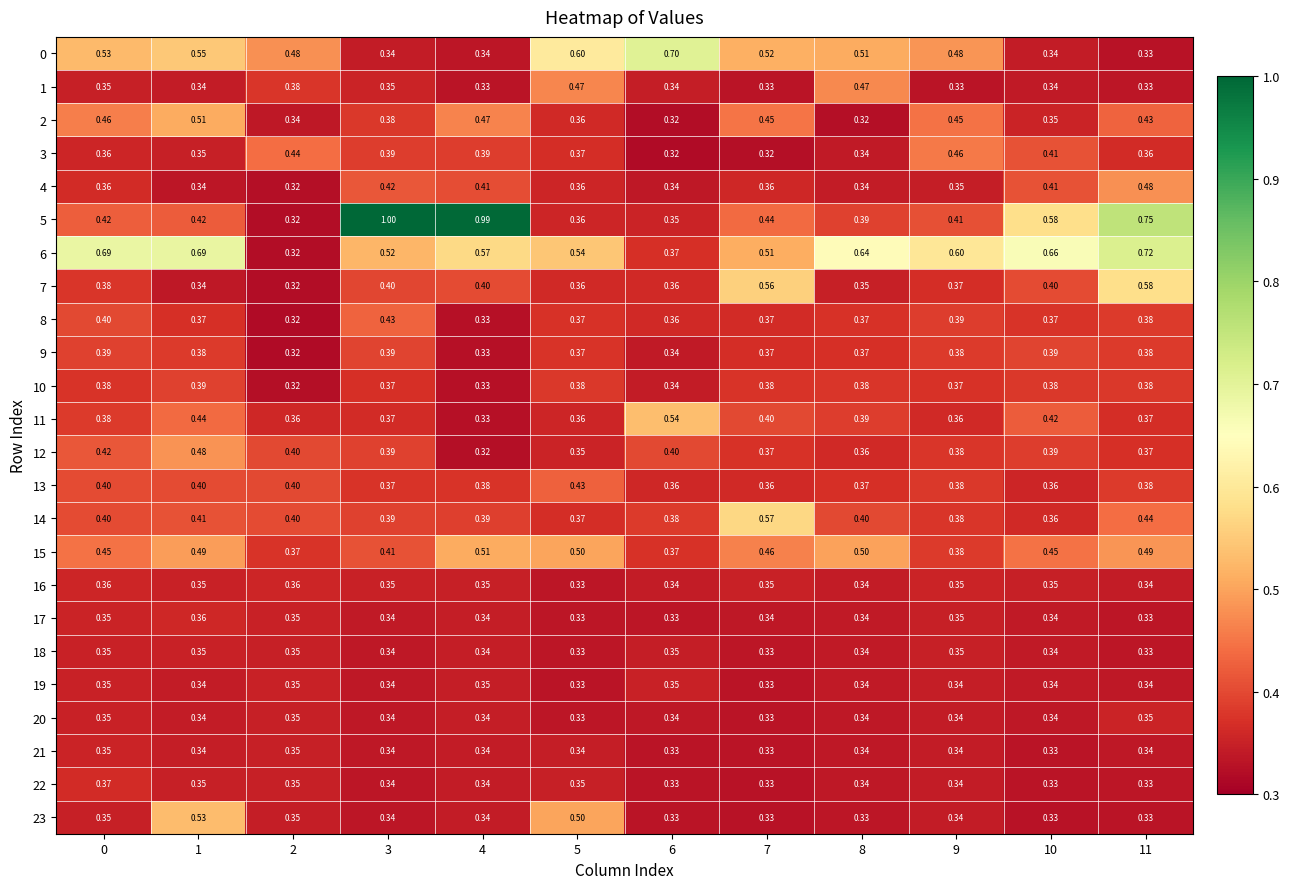

Is the value of 16 at 0 greater than the value of 23 at 1?

No